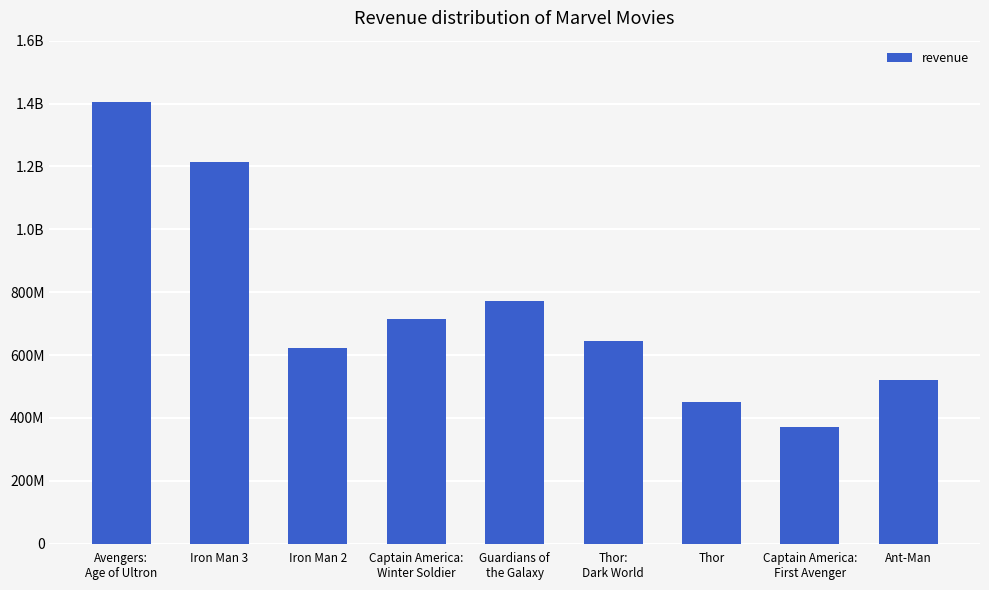

Rank the categories by value from lowest to highest.

Captain America:
First Avenger, Thor, Ant-Man, Iron Man 2, Thor:
Dark World, Captain America:
Winter Soldier, Guardians of
the Galaxy, Iron Man 3, Avengers:
Age of Ultron